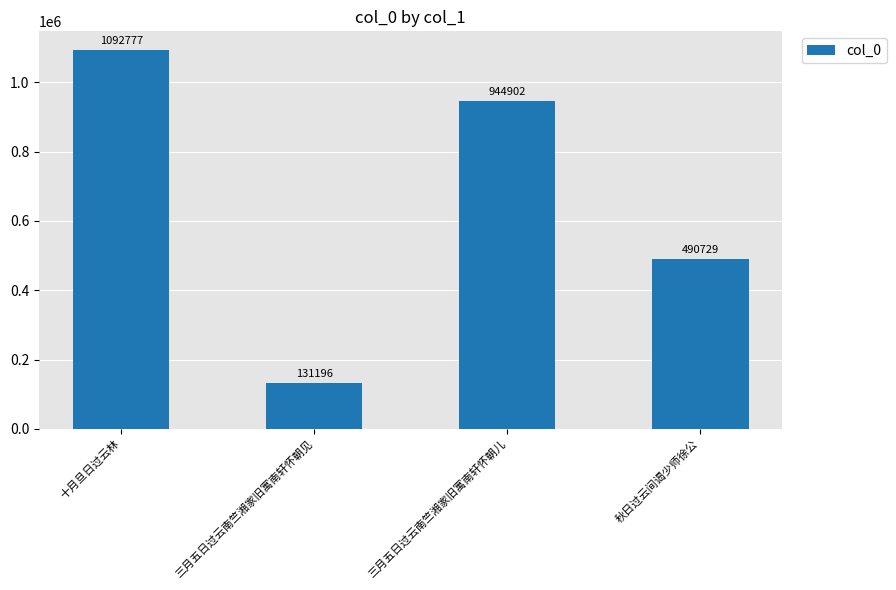

Approximately how many times larger is the value at 十月旦日过云林 compared to 三月五日过云南竺湘家旧寓南轩怀朝见?

8.3